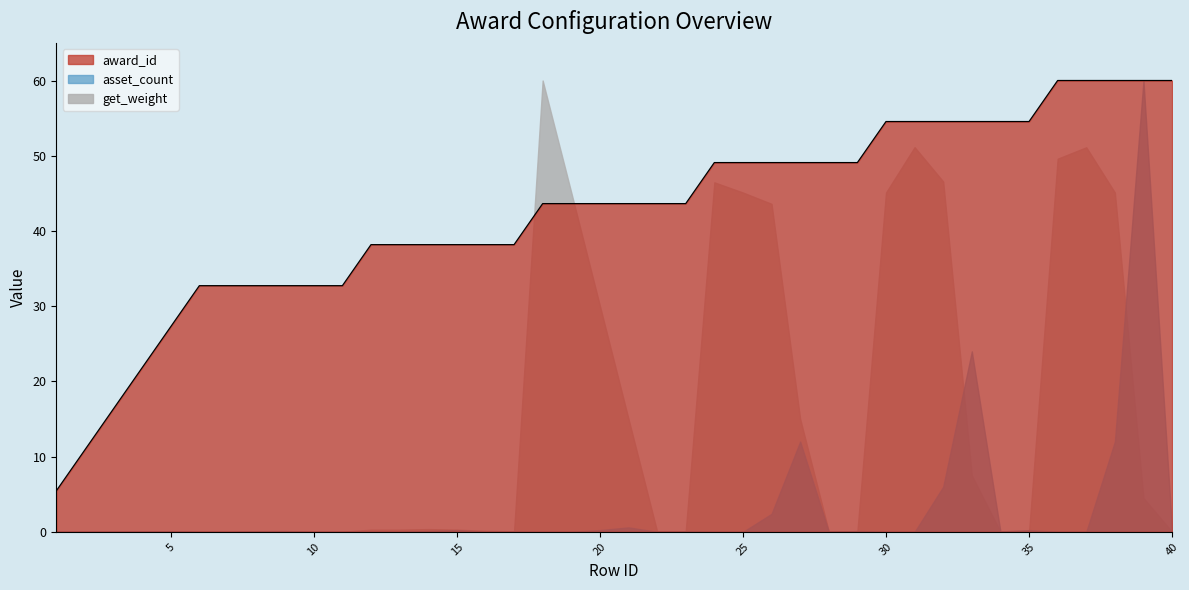

True or false: the data has more than 1 interior local peaks.

False